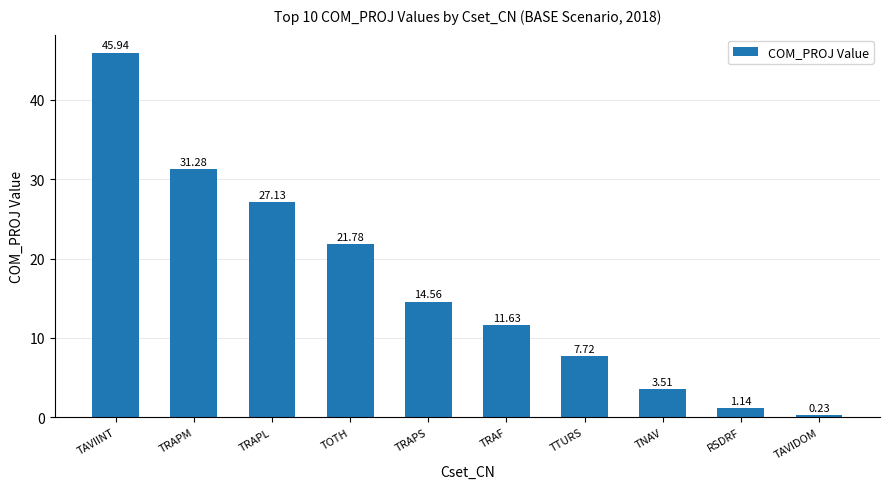

The value at TRAPM is 31.3. True or false?

True